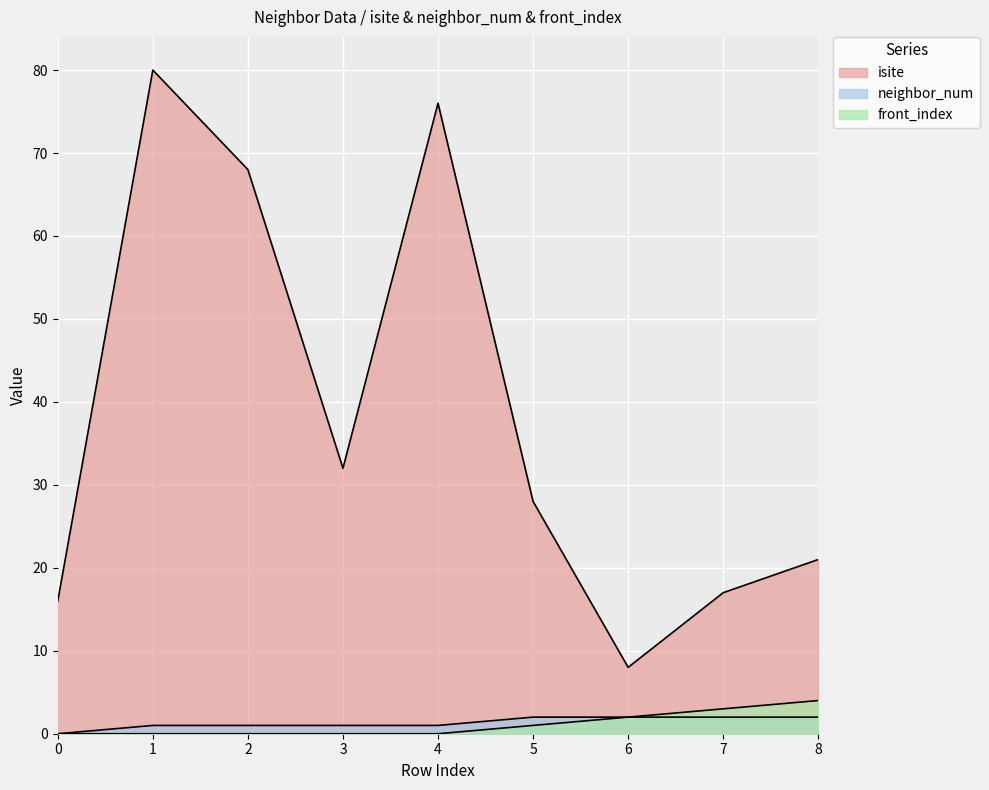

At which label is front_index closest to 2?

6